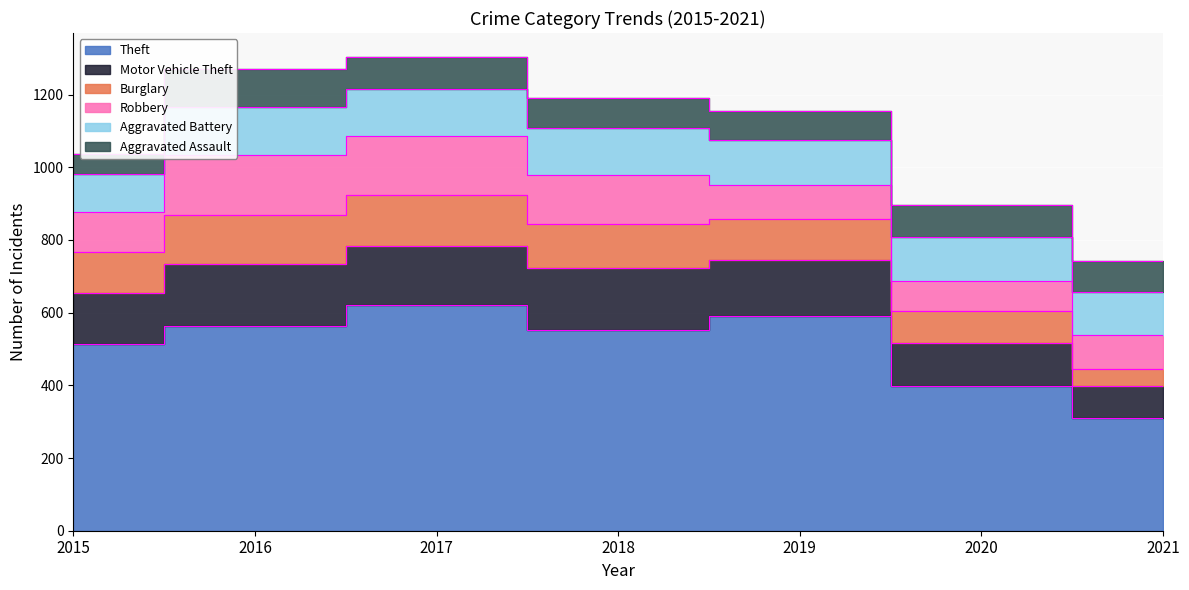

What is the value of the Aggravated Assault point at the 1st from the left?

54